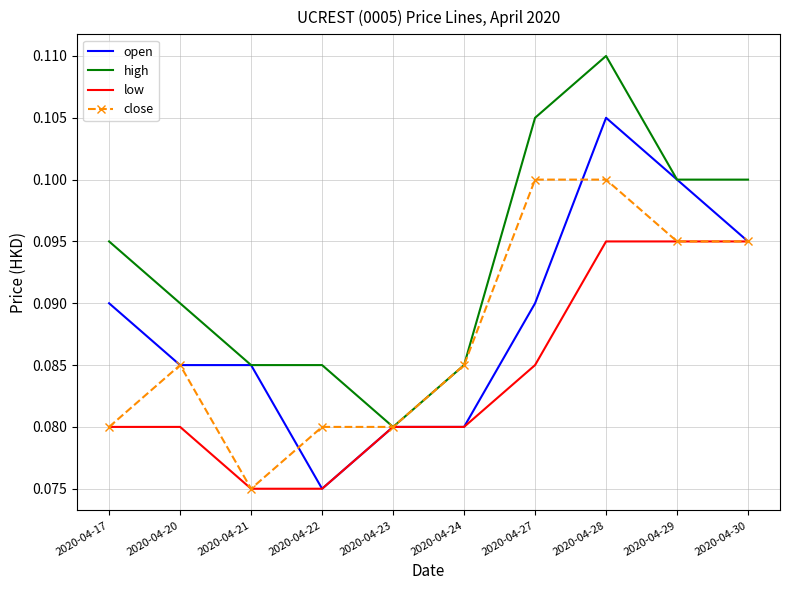

Which series has the largest total across all categories?

high